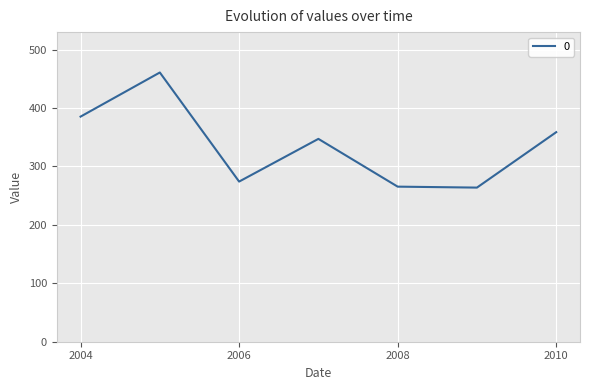

True or false: the data has more than 0 interior local peaks.

True